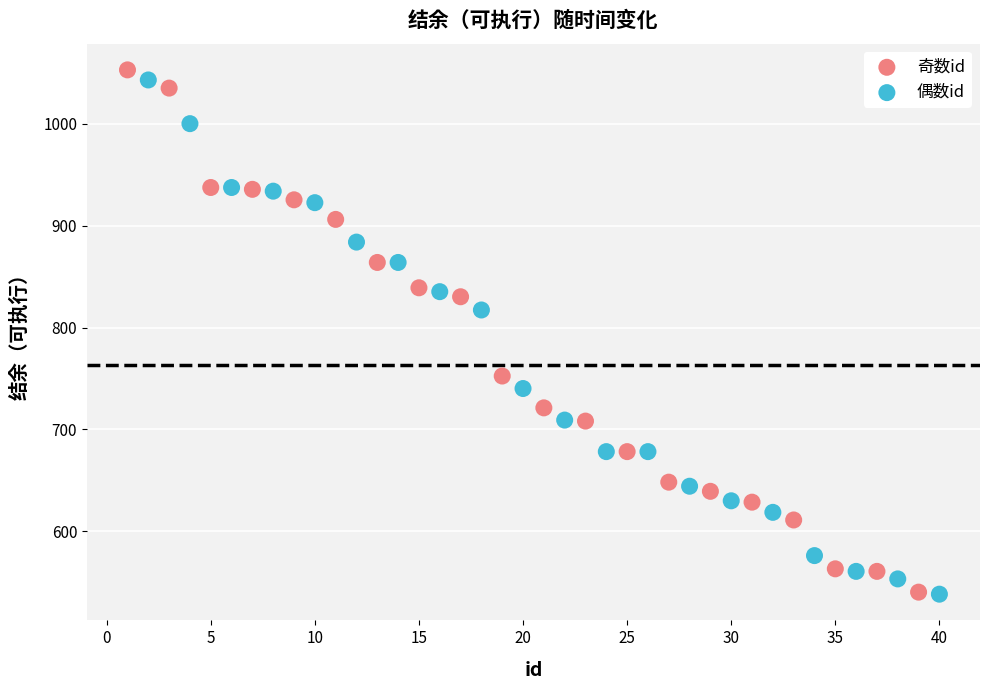

Which series has the widest spread of Y values?

奇数id